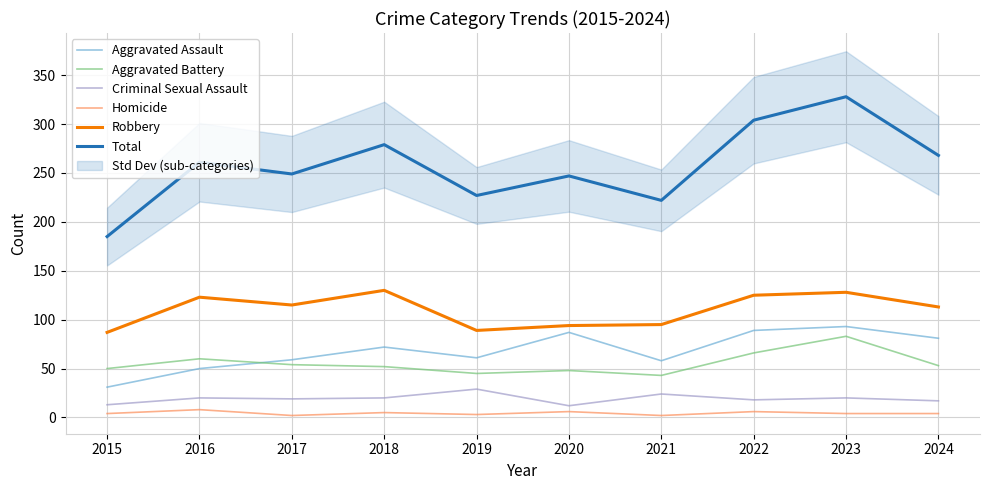

The value of Robbery at 2022 is 125. True or false?

True